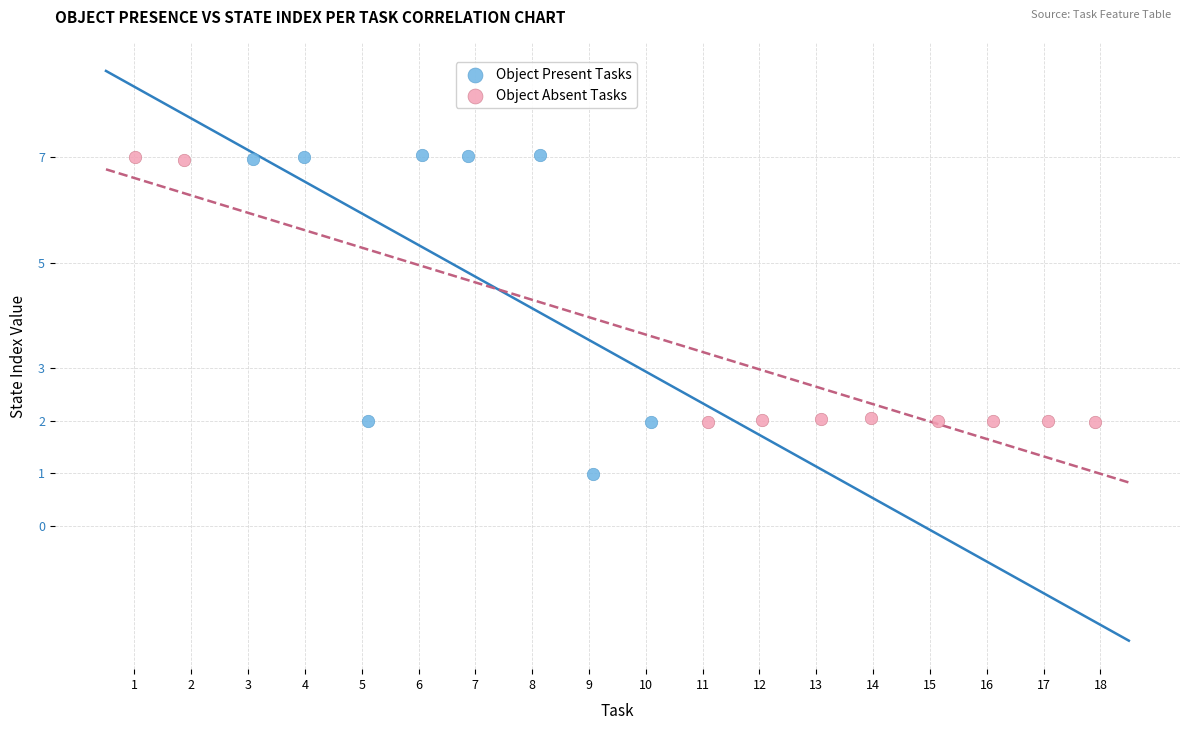

Which series has the widest spread of Y values?

Object Present Tasks